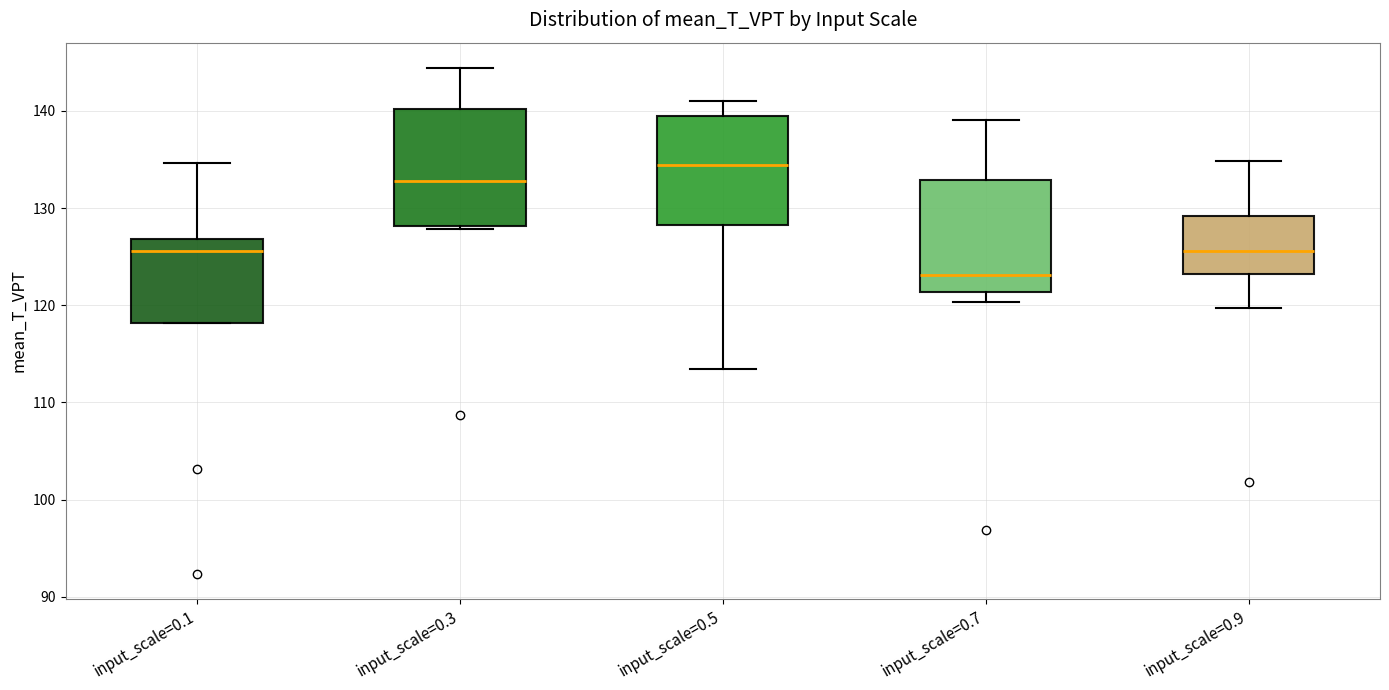

Which box has the lowest median line?

input_scale=0.7